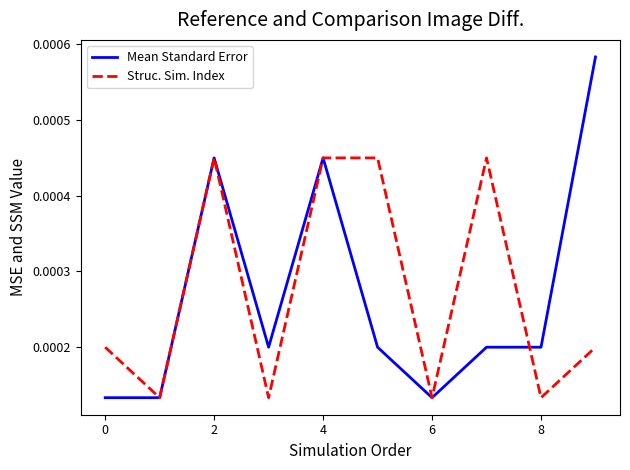

Is this an area chart (filled region under the line)?

No